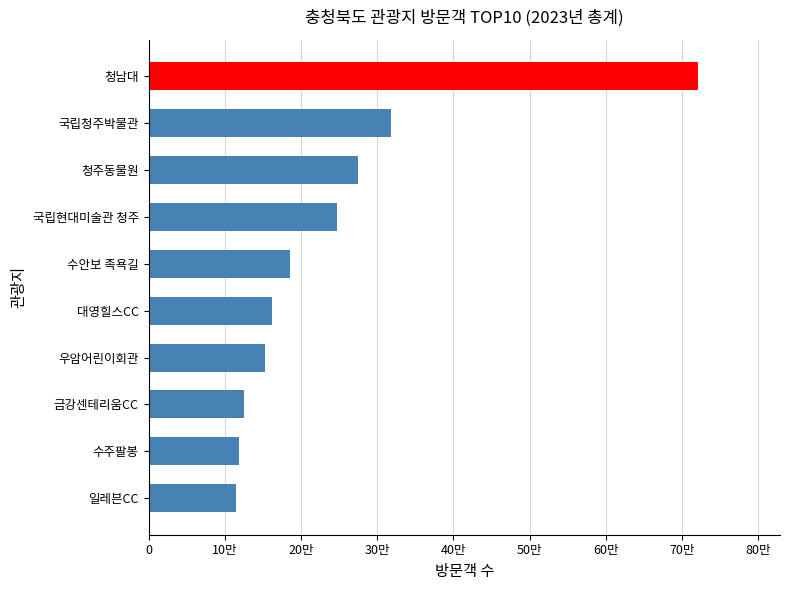

What is the smallest value displayed?

114120